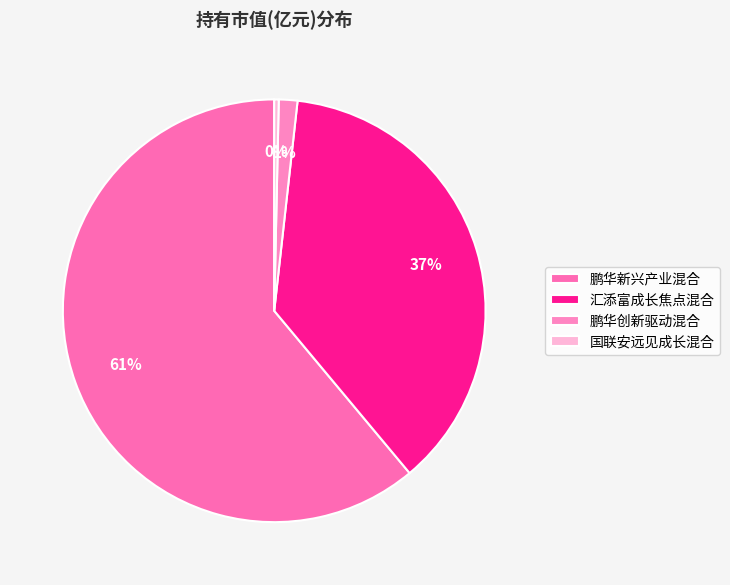

What is the largest slice in the pie chart?

鹏华新兴产业混合